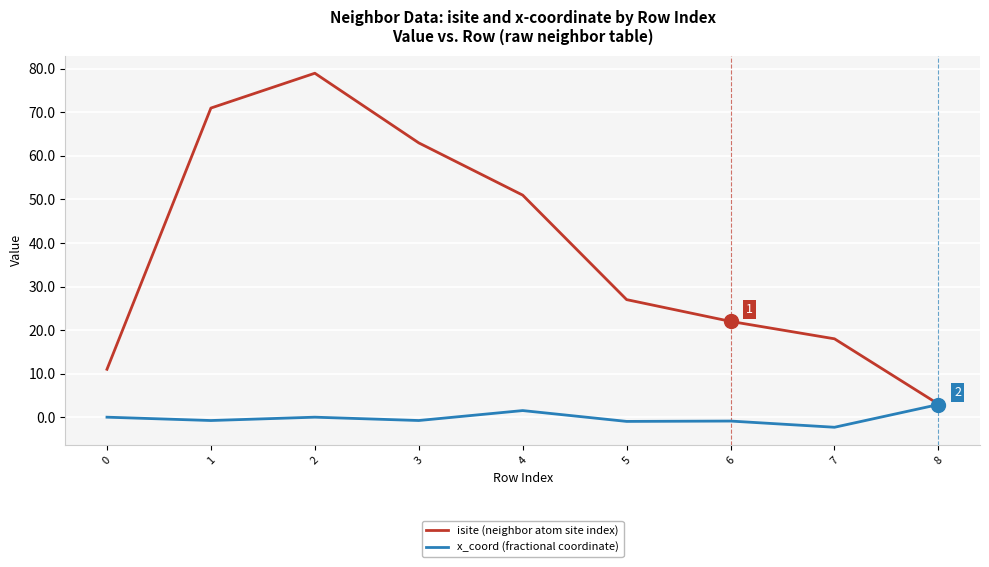

List the series in order of their peak value, highest first.

isite (neighbor atom site index), x_coord (fractional coordinate)